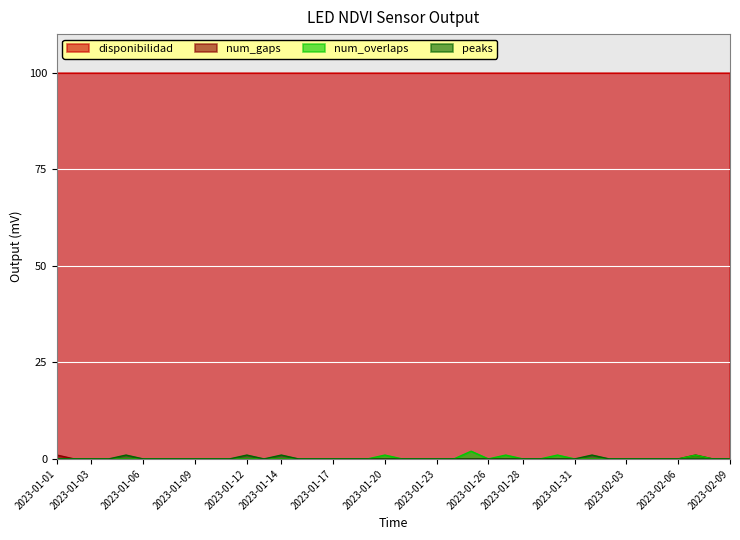

True or false: num_overlaps has more than 2 interior local peaks.

True